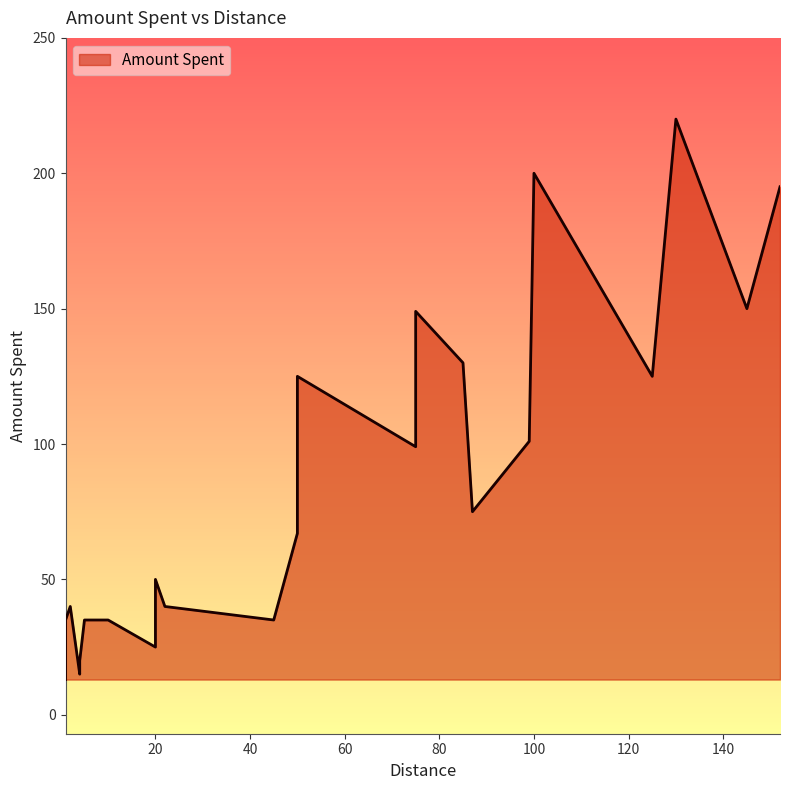

True or false: the data shows 85 at 20.

False